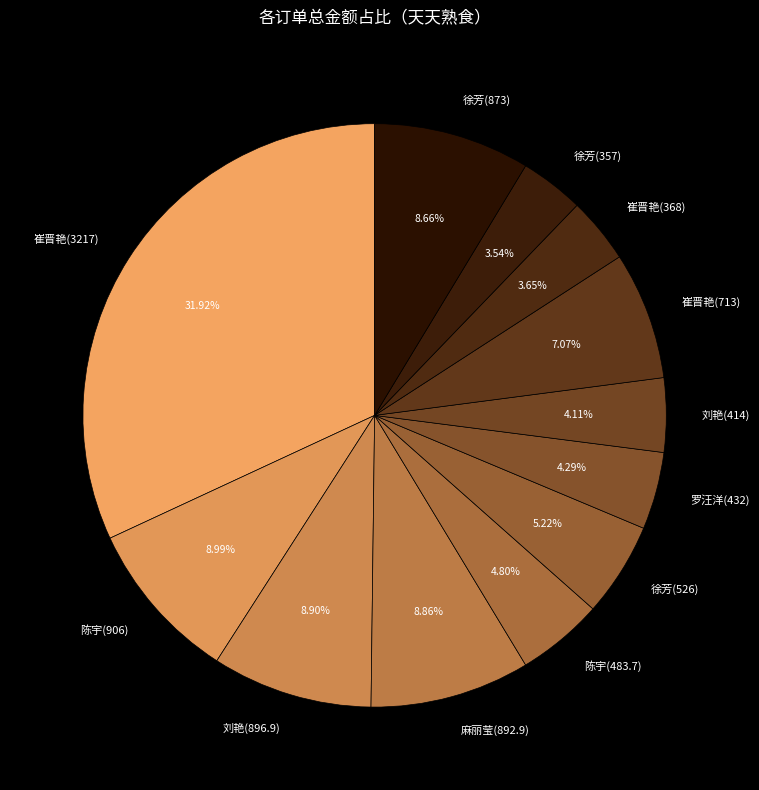

Combined, do 麻丽莹(892.9) and 徐芳(526) account for over 50%?

No